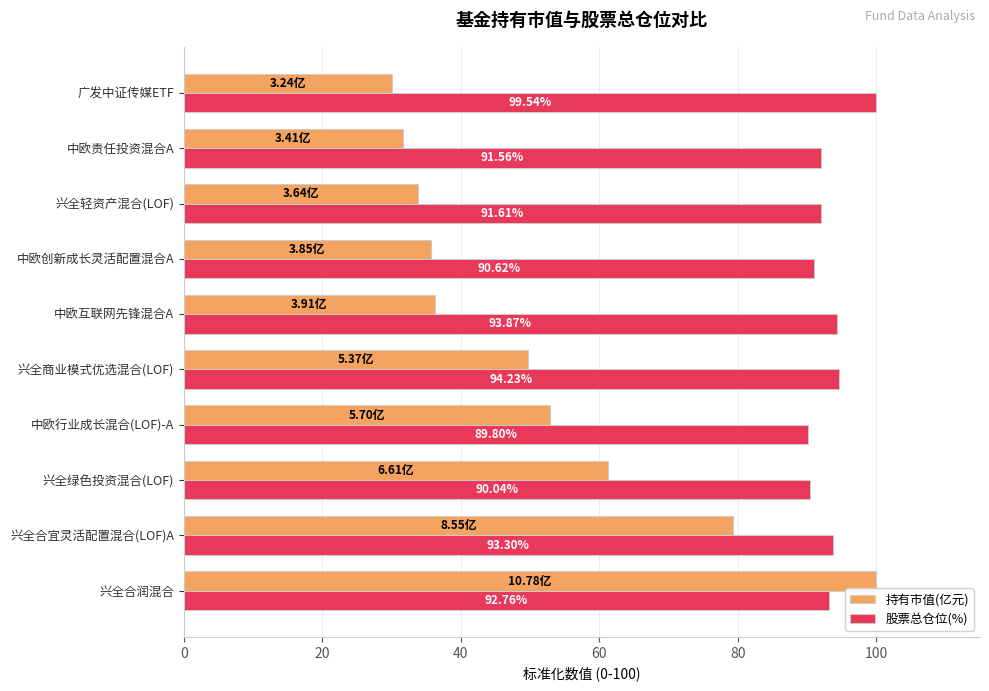

What is the maximum value for 股票总仓位(%)?

100.0